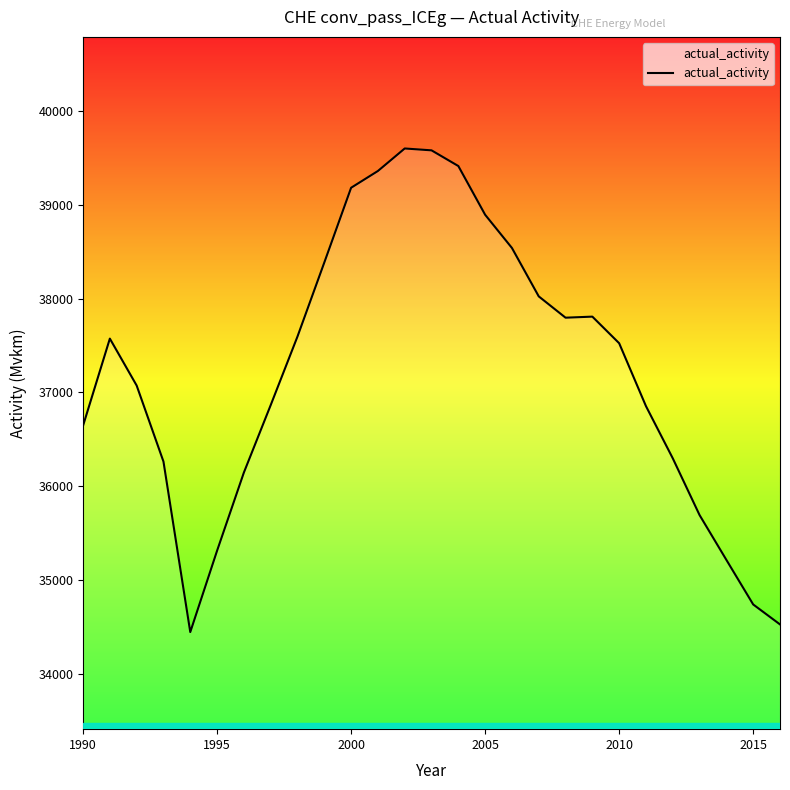

Does the chart display data point markers on the line(s)?

No